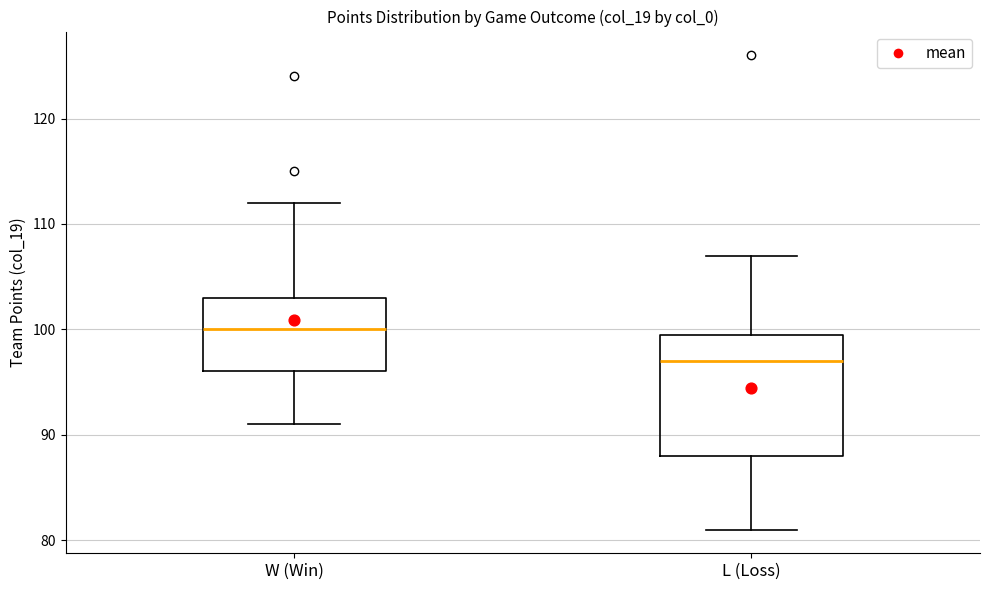

Reading left to right, transcribe this box plot: for each box, give where its median line is, the range the box spans, and where its two whiskers end, as read against the y-axis. The values are not printed on the chart, so give them approximately, as read against the axis.

W (Win): median 100, box 96 to 103, whiskers 91 to 112
L (Loss): median 97, box 88 to 100, whiskers 81 to 107